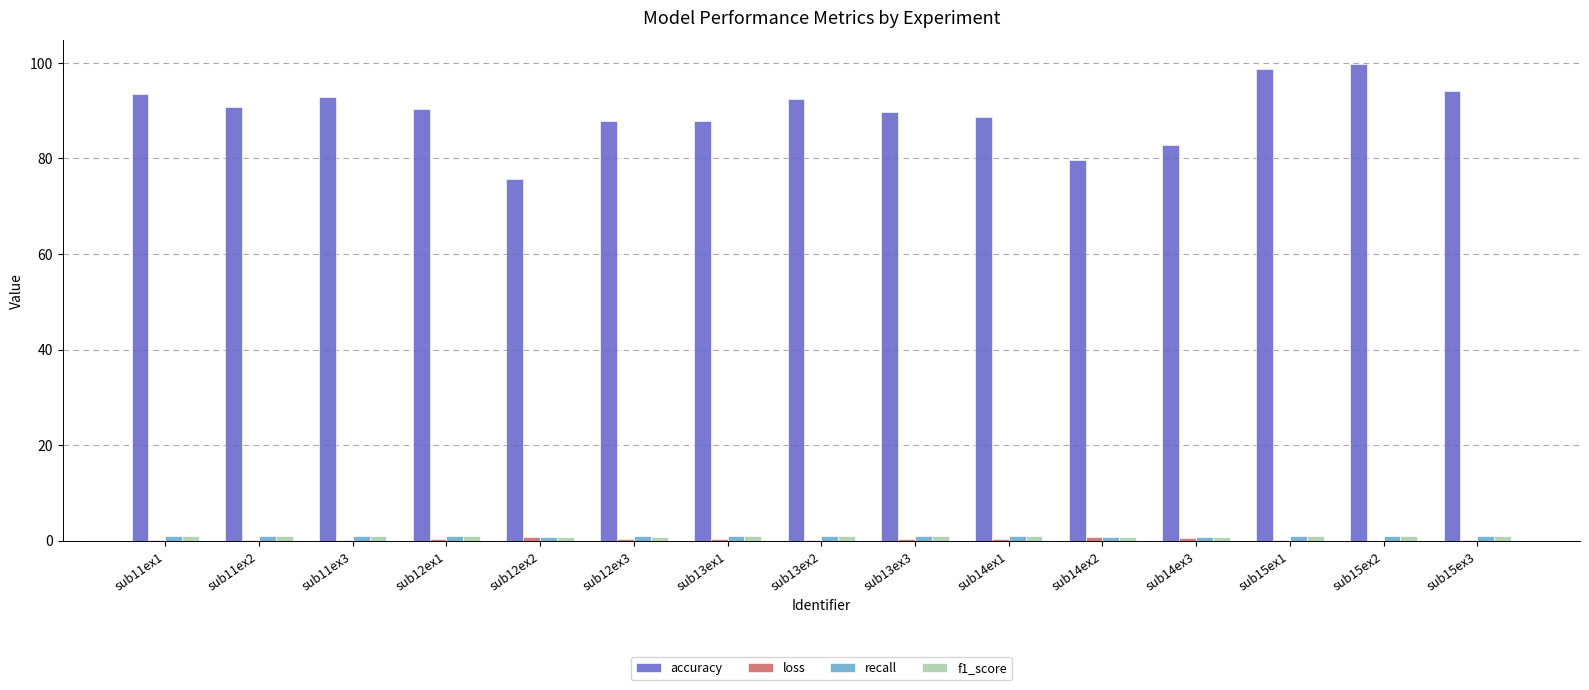

How many groups of bars are there?

15